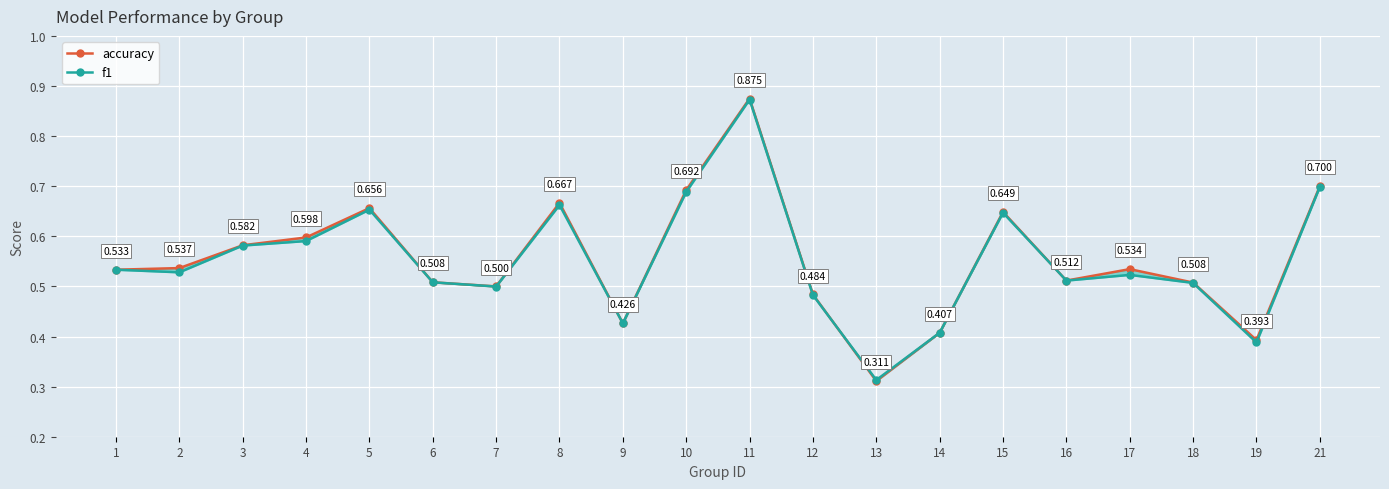

Rank the categories by f1 value from highest to lowest.

11, 21, 10, 8, 5, 15, 4, 3, 1, 2, 17, 16, 6, 18, 7, 12, 9, 14, 19, 13